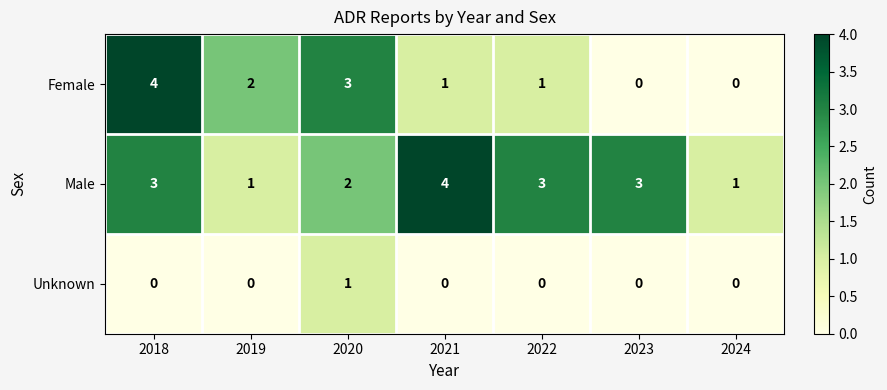

At which category is the sum across all series the highest?

2018